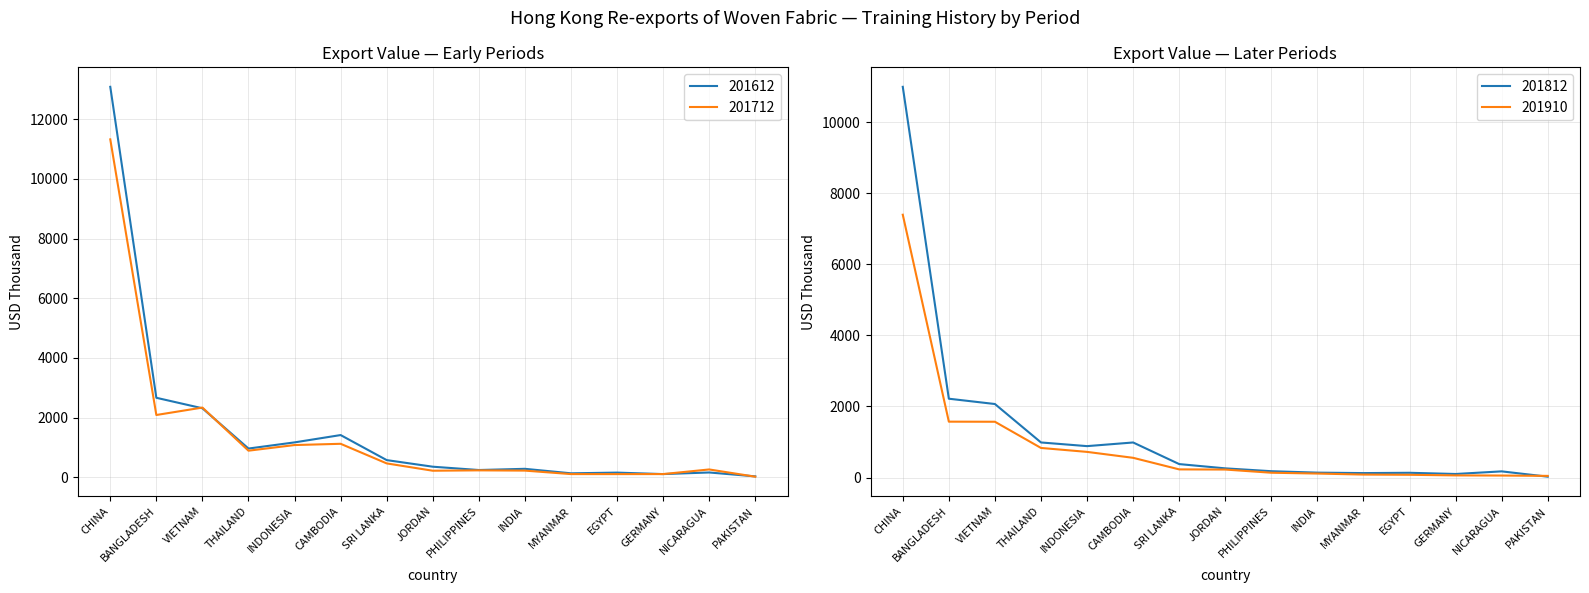

Which series has the largest total across all categories?

201612